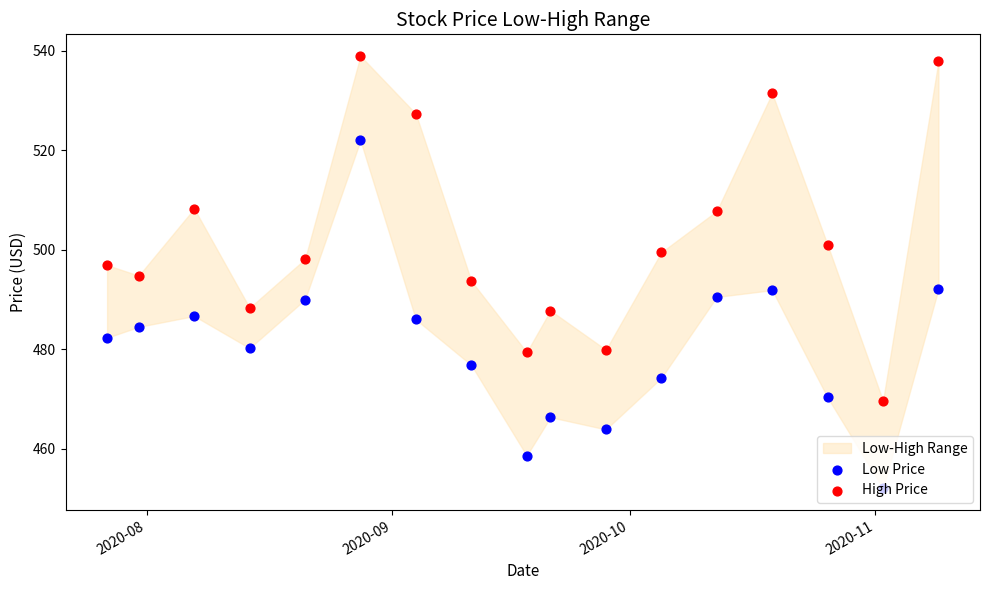

What are all the series names shown in the legend?

Low Price, High Price